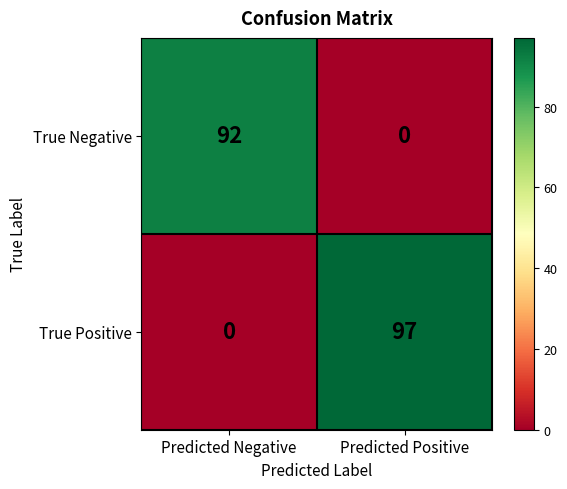

Between Predicted Negative and Predicted Positive, which series saw the biggest shift?

True Positive